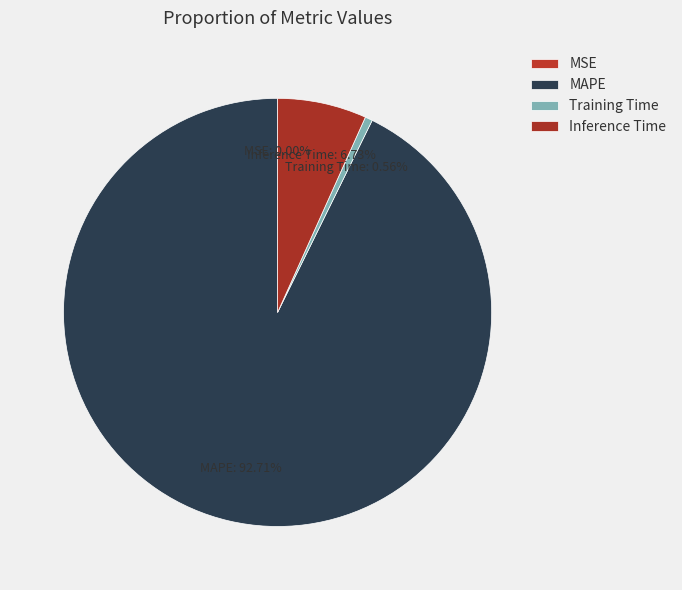

To the nearest percent, what is the average slice percentage?

25%